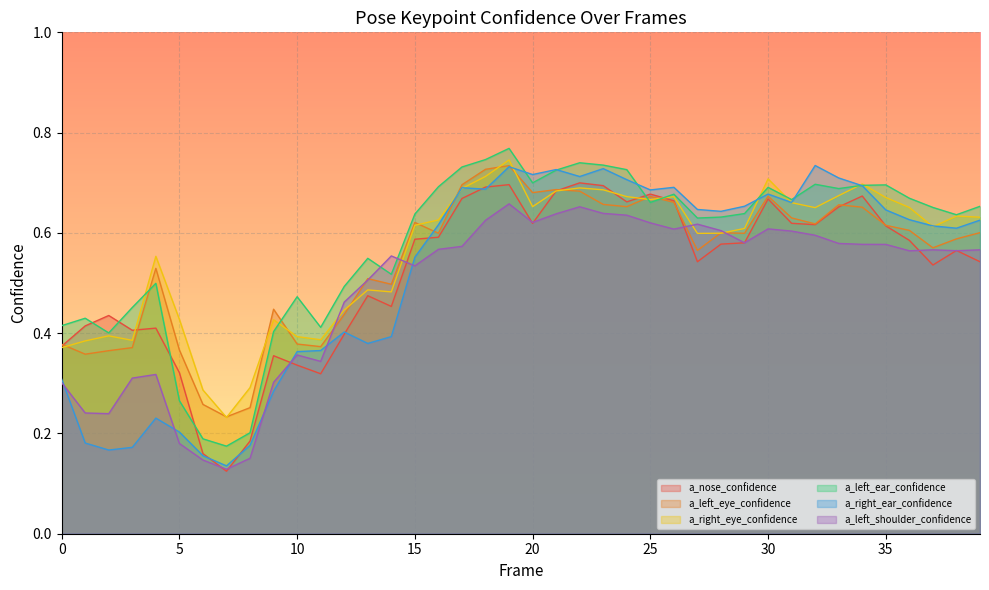

Which category has the lowest value in the a_right_ear_confidence series?

7